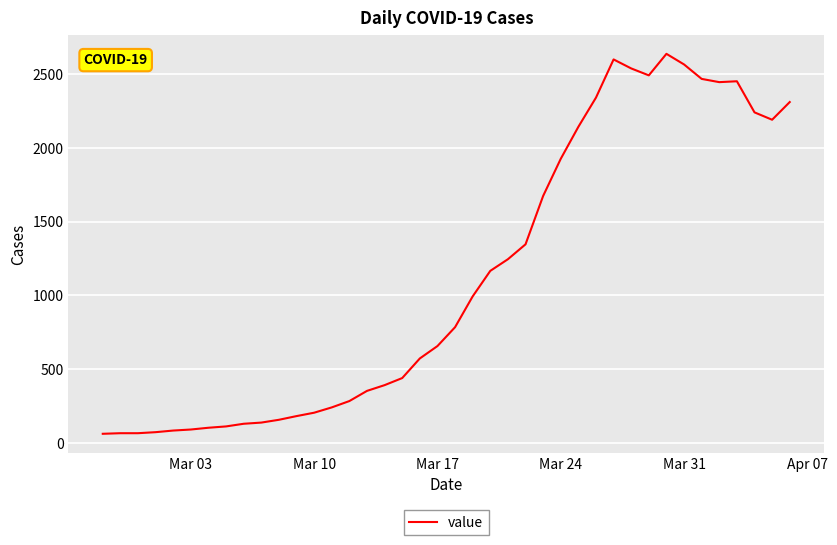

What is the smallest value displayed?

61